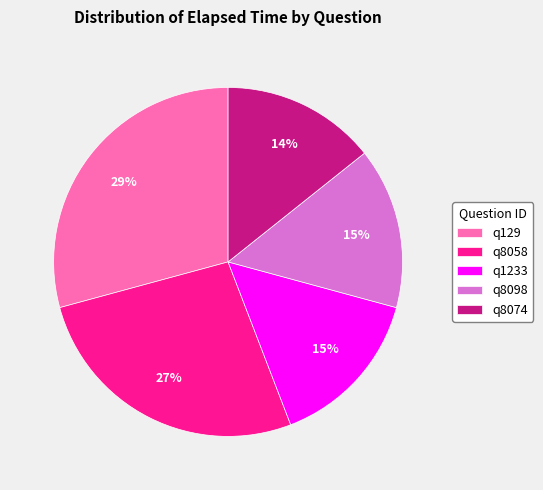

Which has a higher value, q1233 or q129?

q129